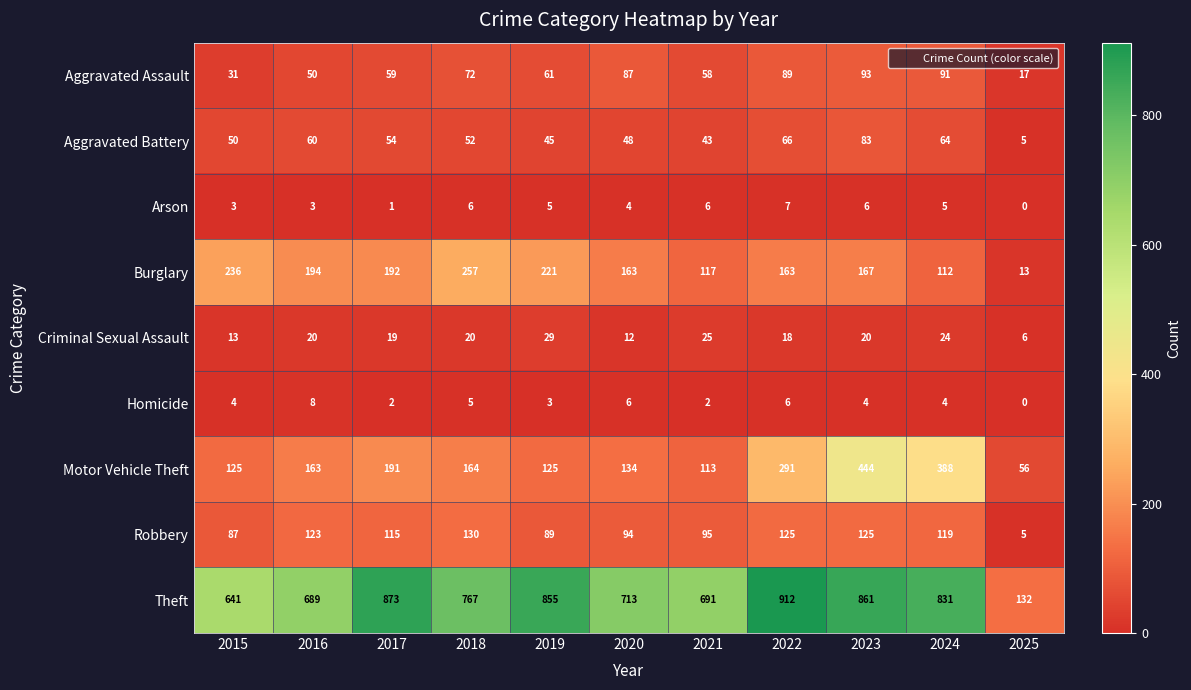

List the series in order of their peak value, lowest first.

Arson, Homicide, Criminal Sexual Assault, Aggravated Battery, Aggravated Assault, Robbery, Burglary, Motor Vehicle Theft, Theft